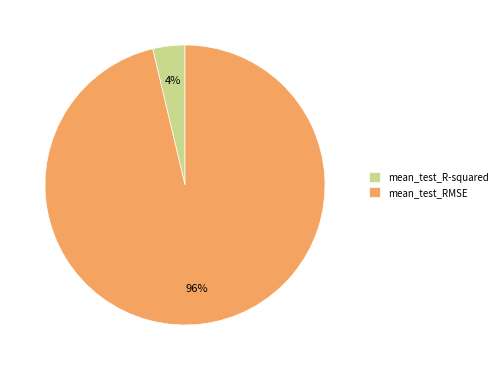

Combined, do mean_test_R-squared and mean_test_RMSE account for over 50%?

Yes